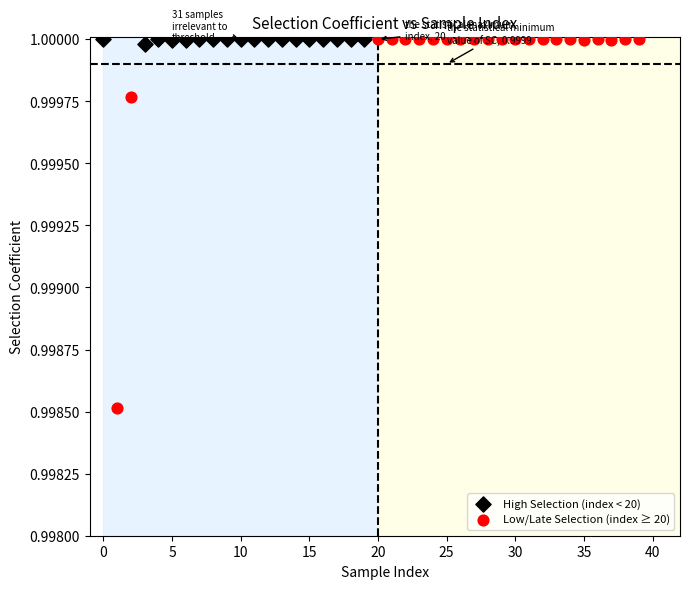

What are all the series names shown in the legend?

High Selection (index < 20), Low/Late Selection (index ≥ 20)